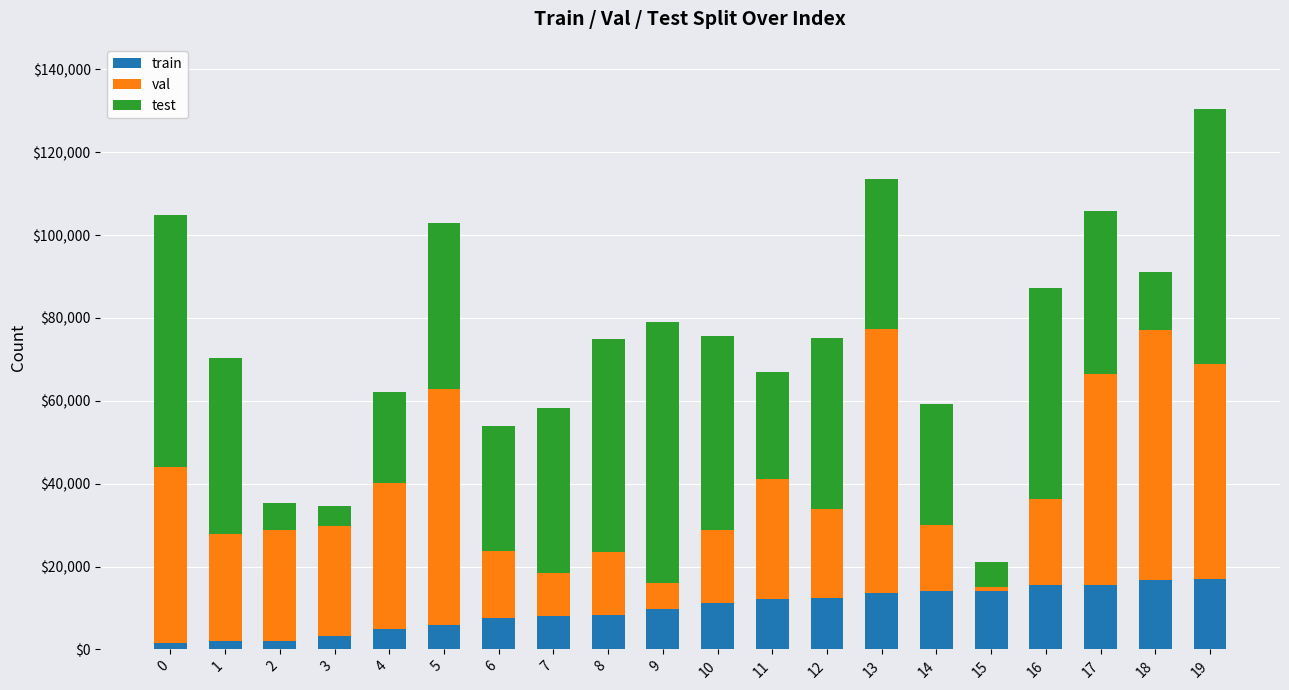

At which category is the sum across all series the highest?

19